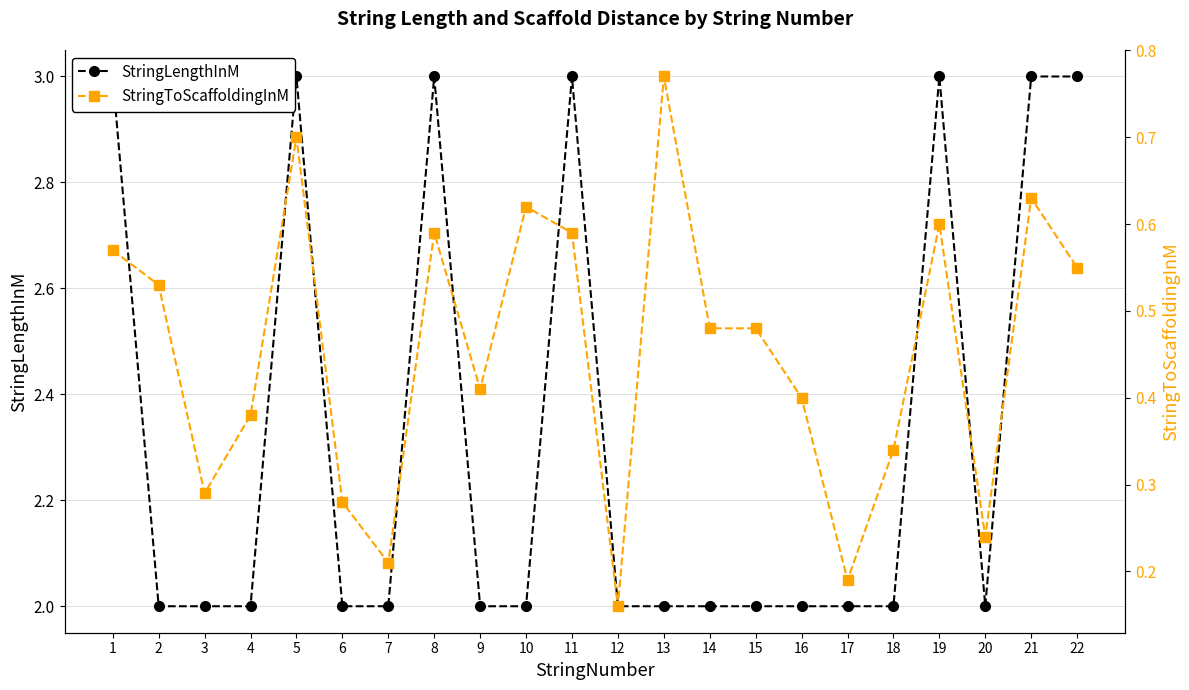

At which category does StringToScaffoldingInM reach its first local valley?

3